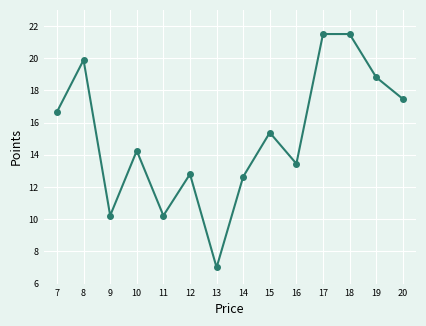

Where is the first local maximum?

8